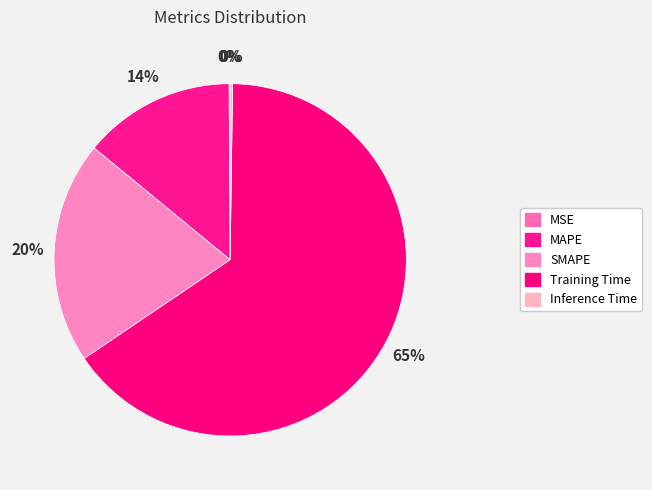

To the nearest percent, what is the difference between the largest and smallest slice percentages?

65%